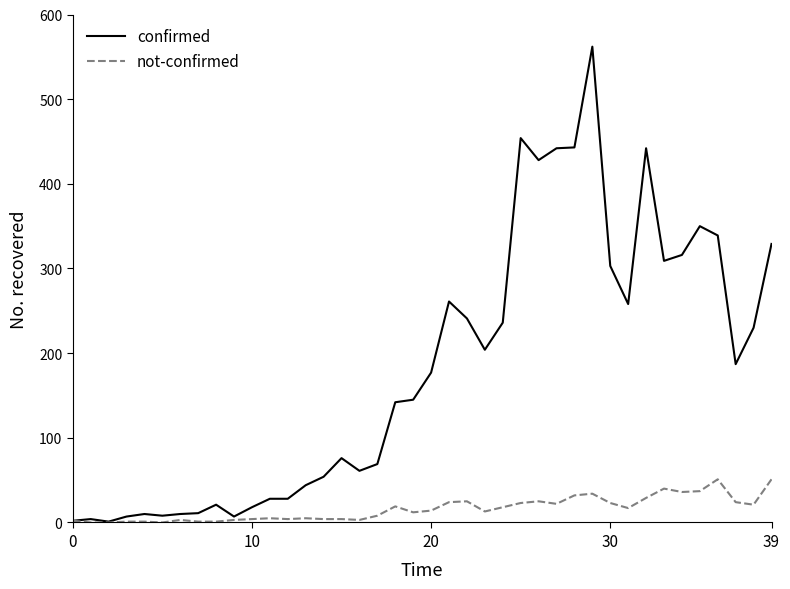

Rank the series by their maximum value, from lowest to highest.

not-confirmed, confirmed